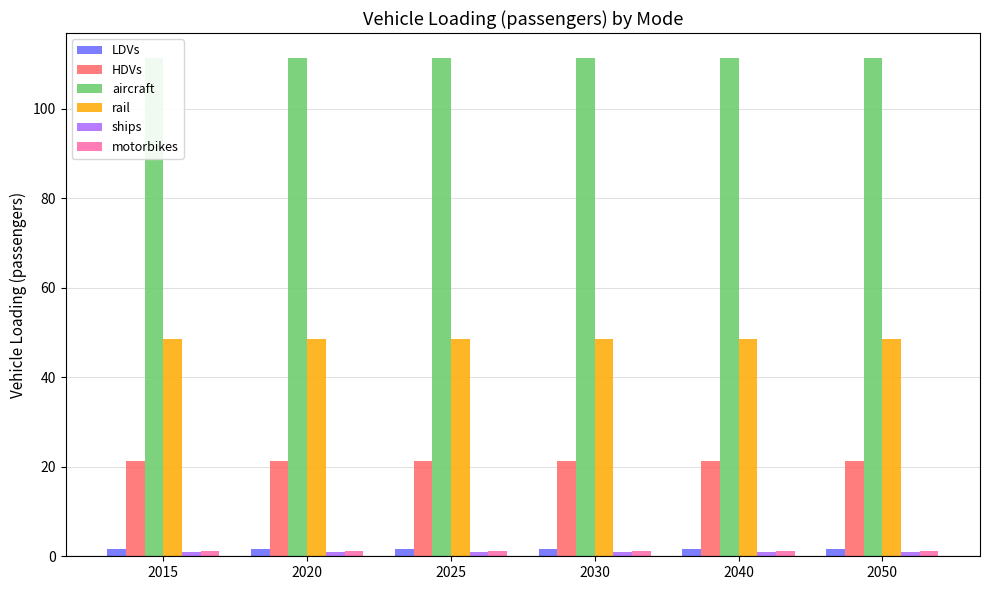

Does the chart contain stacked bars?

No